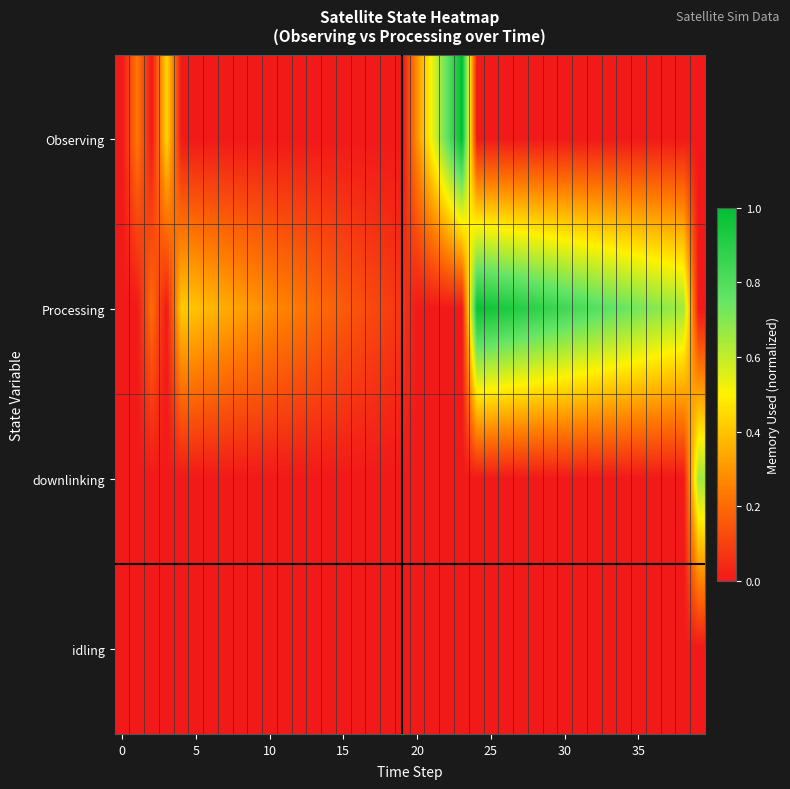

Which series has the largest range (max minus min)?

Observing